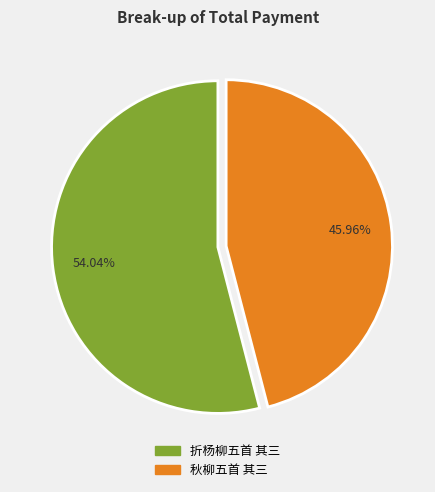

Approximately how many times larger is the value at 折杨柳五首 其三 compared to 秋柳五首 其三?

1.2